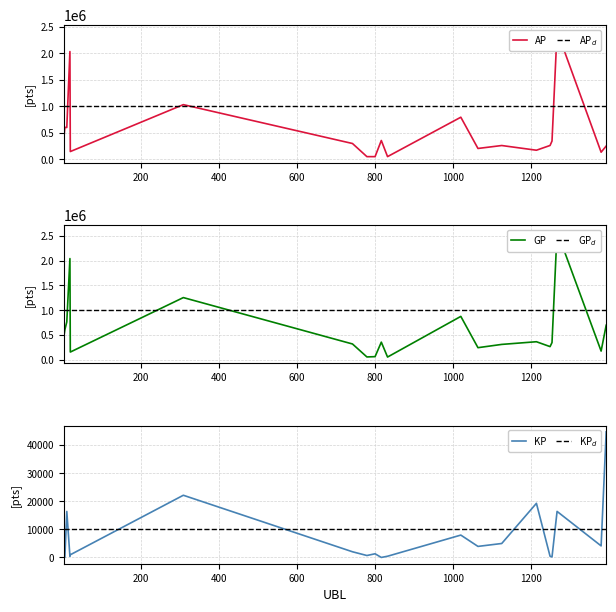

Rank the categories by KP value from lowest to highest.

4, 816, 1254, 17, 1249, 832, 779, 18, 800, 742, 1064, 1380, 1125, 1, 1020, 9, 1267, 1214, 308, 1393